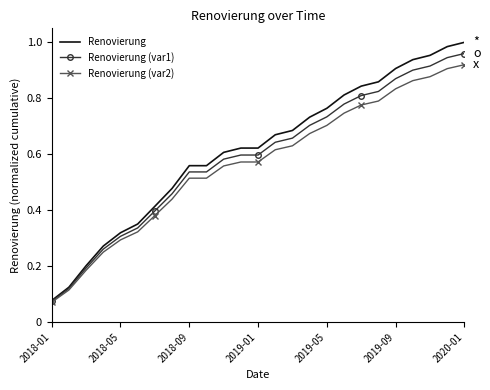

Which series has the largest total across all categories?

Renovierung